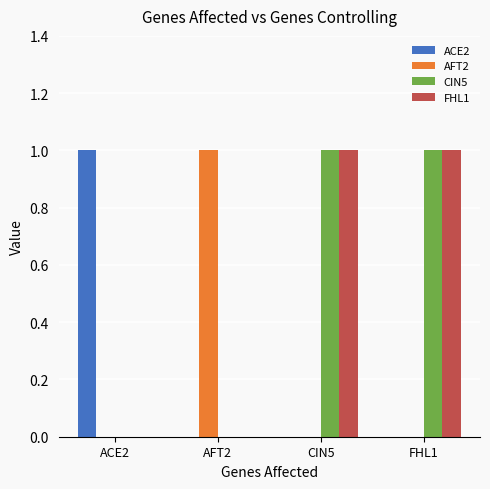

How many groups of bars are there?

4